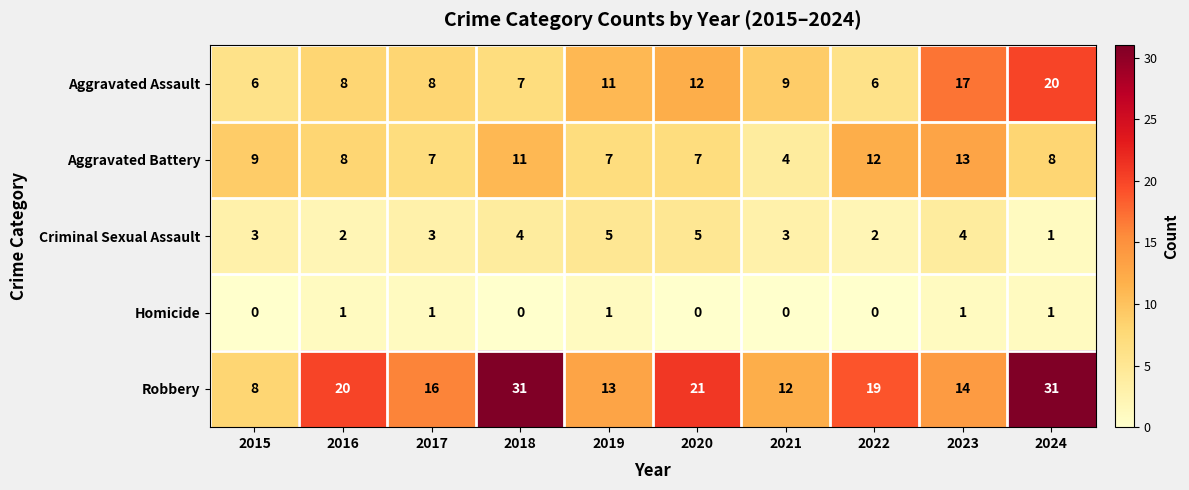

Which series has the largest total across all categories?

Robbery